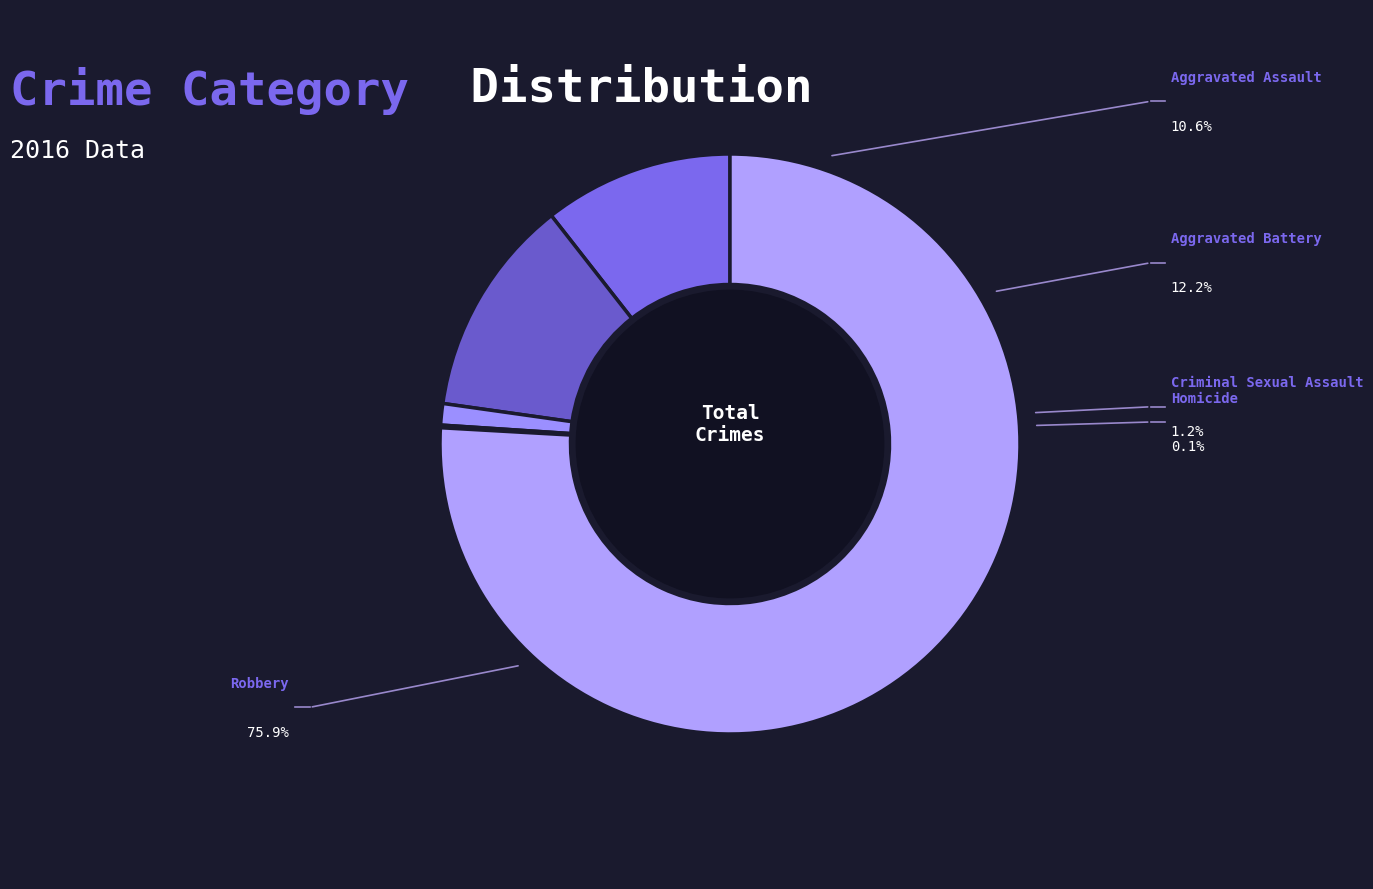

Does Aggravated Battery account for over 50% of the chart?

No